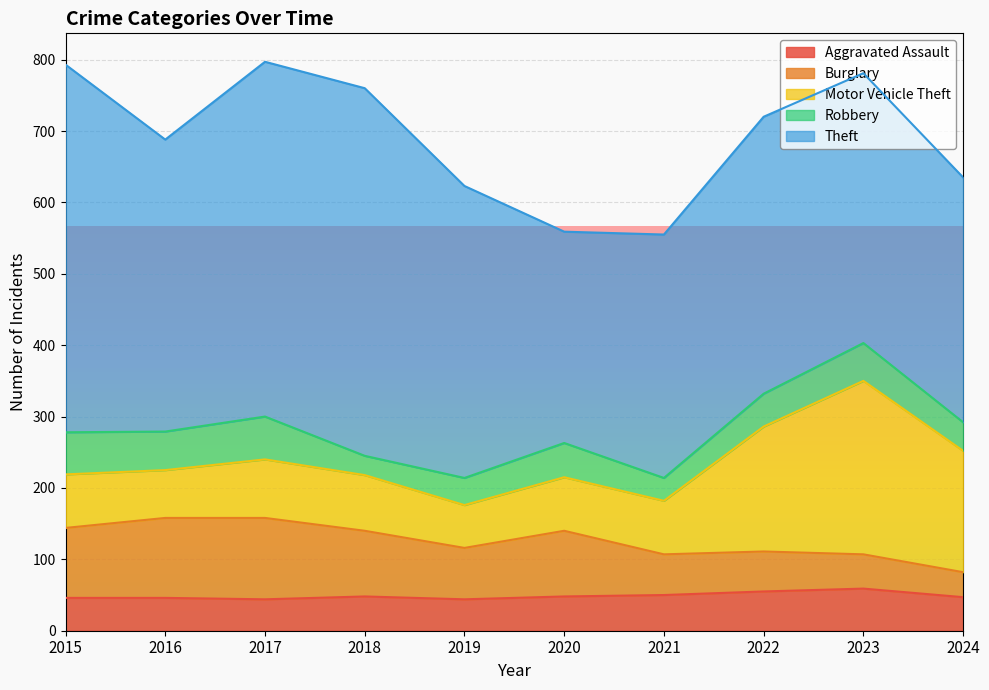

What are all the series names shown in the legend?

Aggravated Assault, Burglary, Motor Vehicle Theft, Robbery, Theft